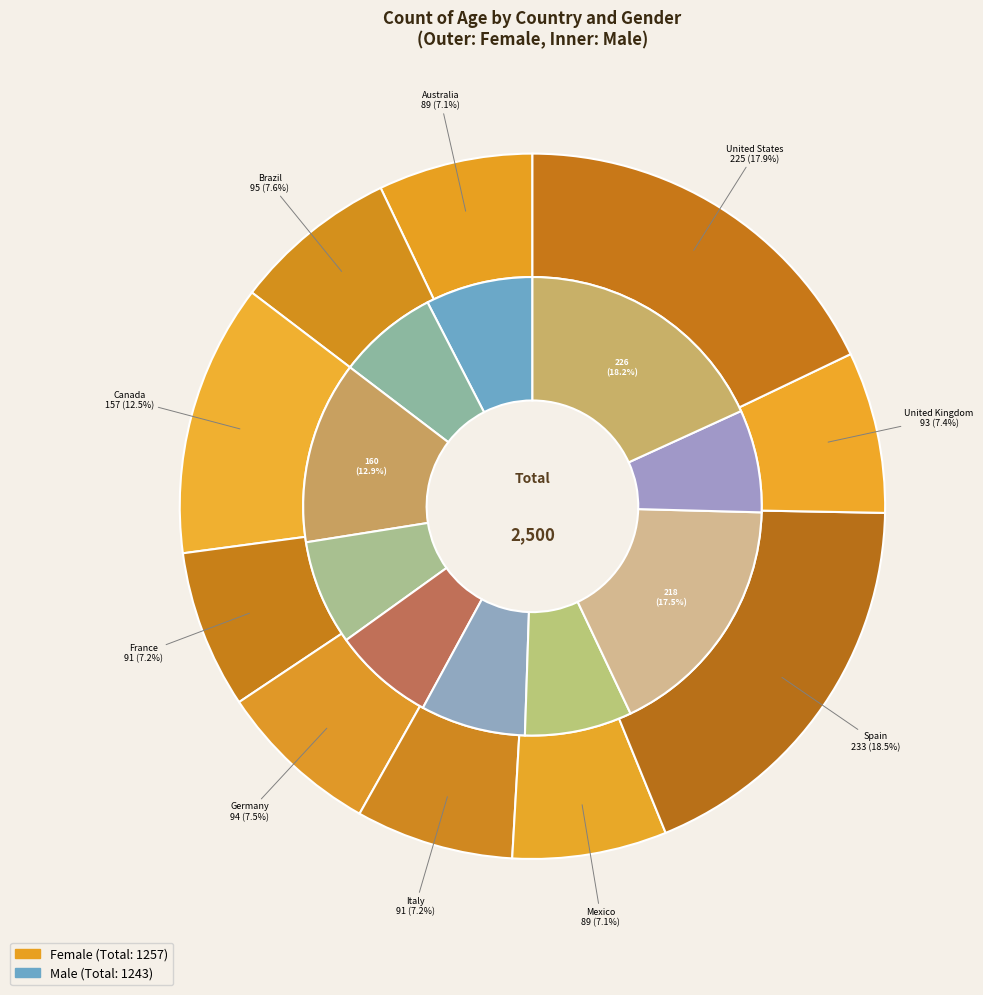

Between Mexico and United States, which is larger?

United States